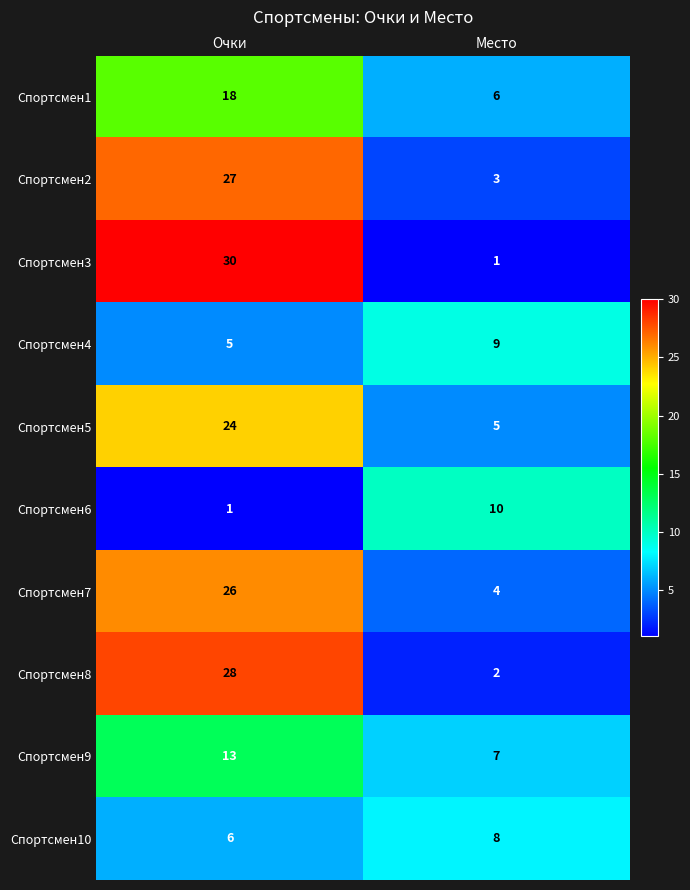

Which label corresponds to the largest value in the chart?

Очки